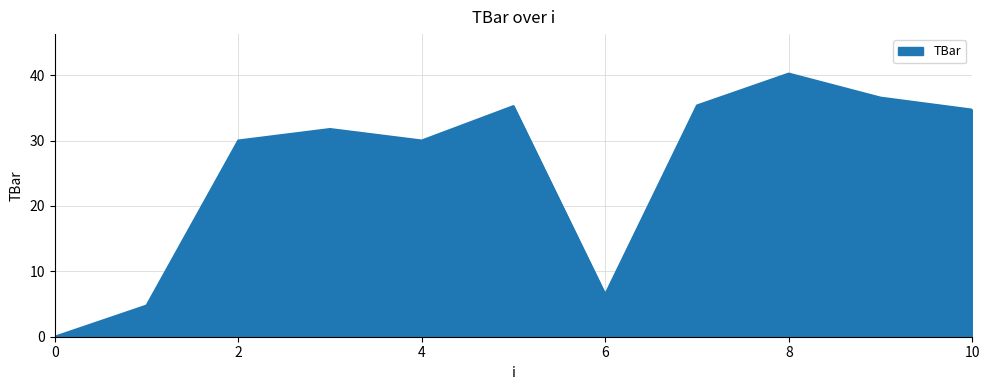

What is the maximum value shown in the chart?

40.2